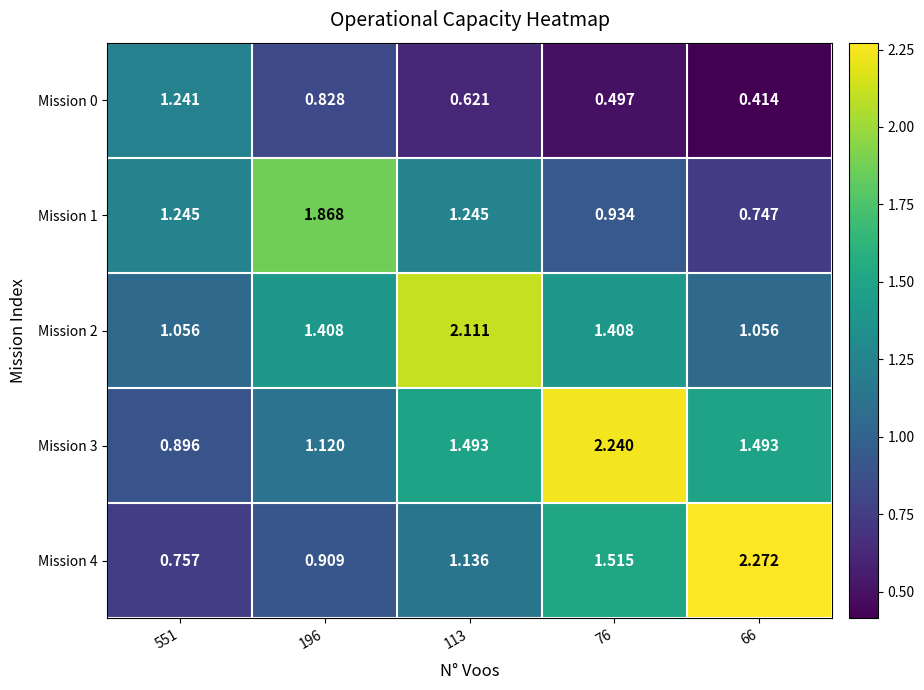

How many distinct data groups are displayed?

5